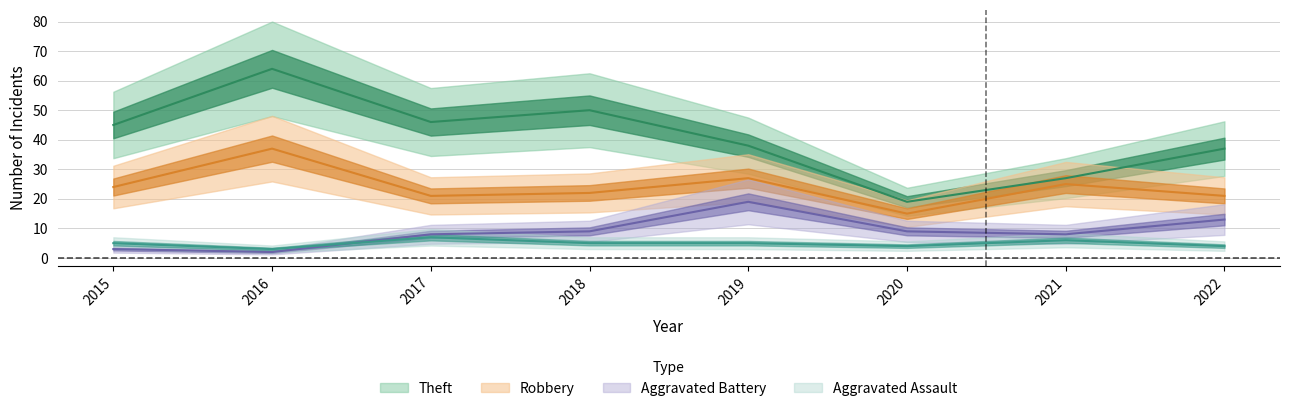

Is it true that Aggravated Assault equals 1 at 2019?

False